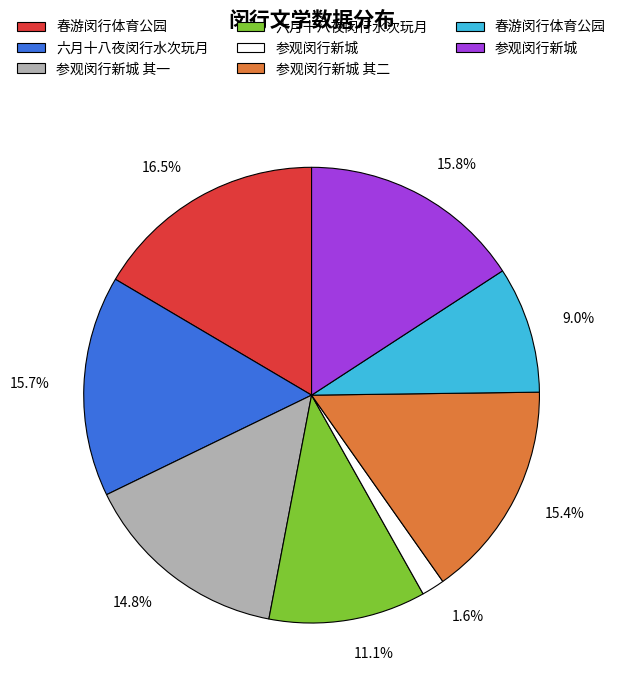

Does any single category account for the majority?

No